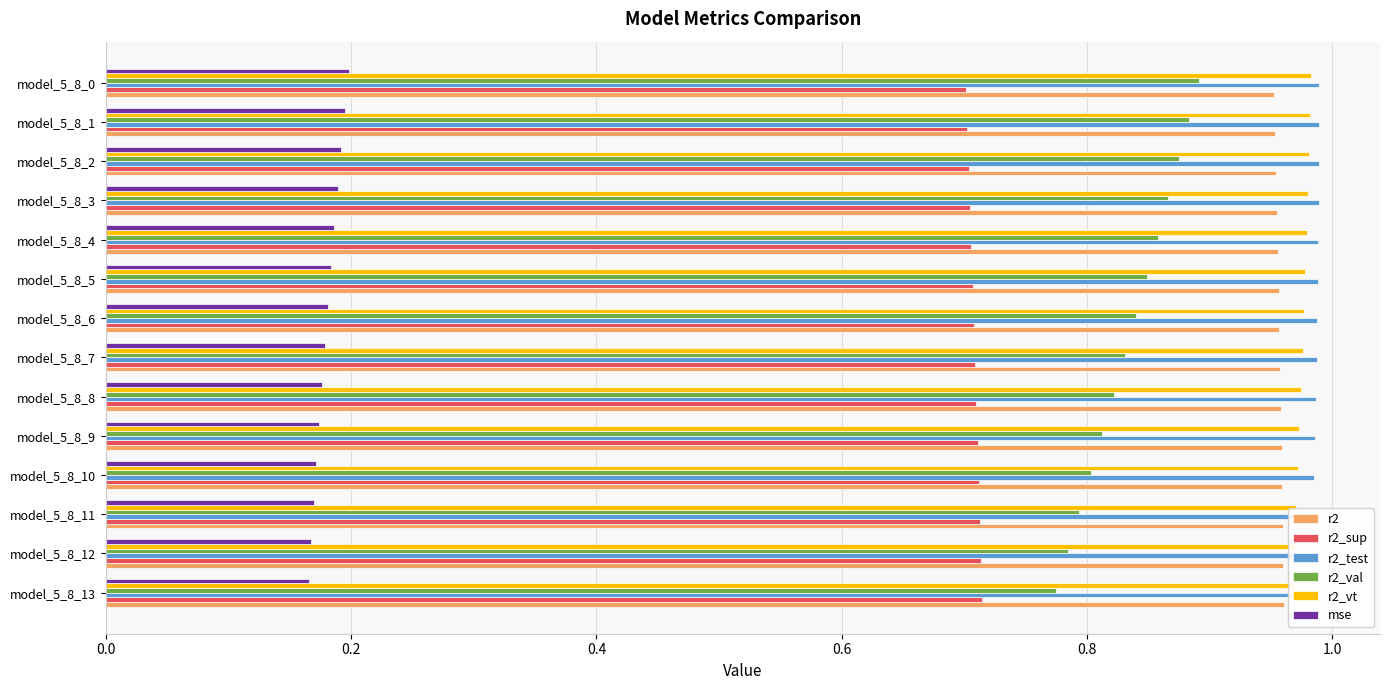

The value of mse at model_5_8_3 is 0.3. True or false?

False